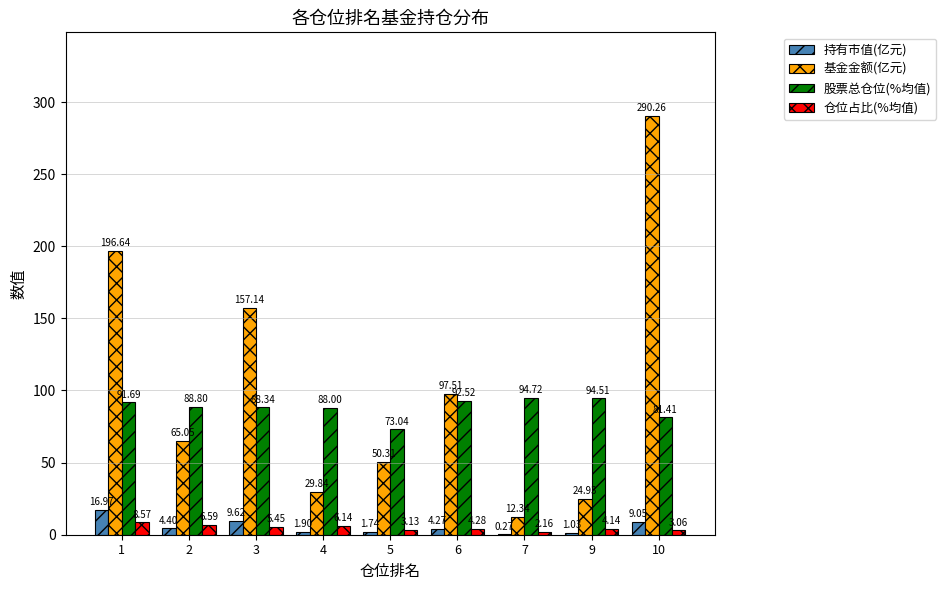

What are all the series names shown in the legend?

持有市值(亿元), 基金金额(亿元), 股票总仓位(%均值), 仓位占比(%均值)